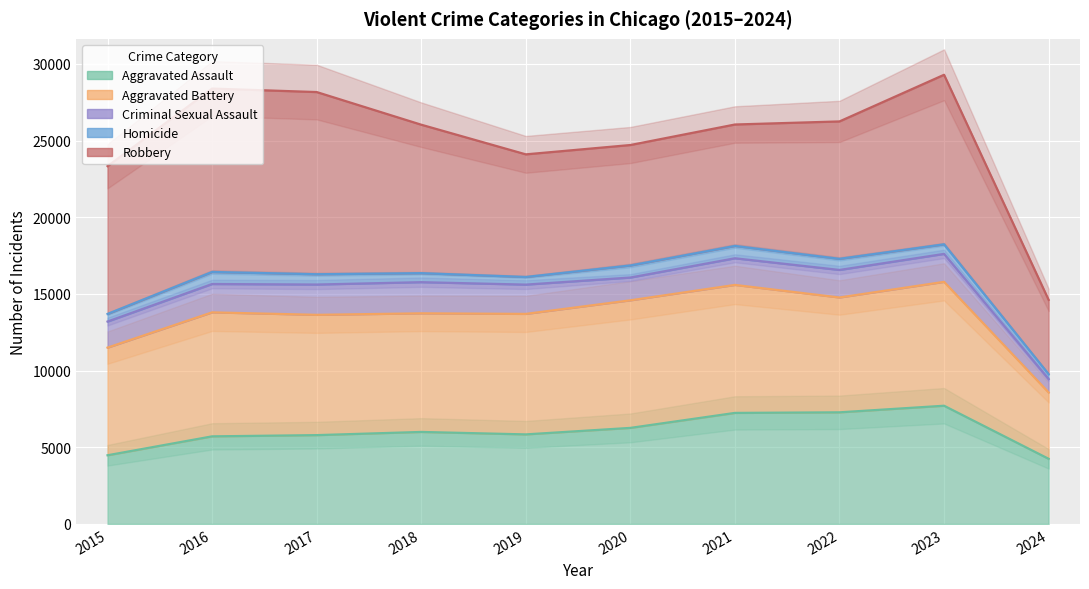

Where does the Homicide series first go above 16434?

2020